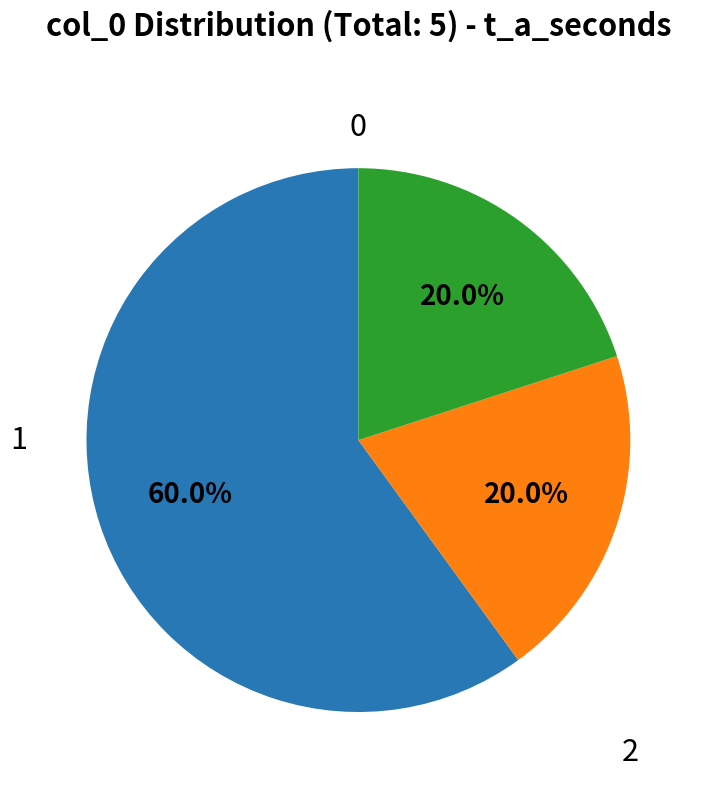

Does any single category account for the majority?

Yes